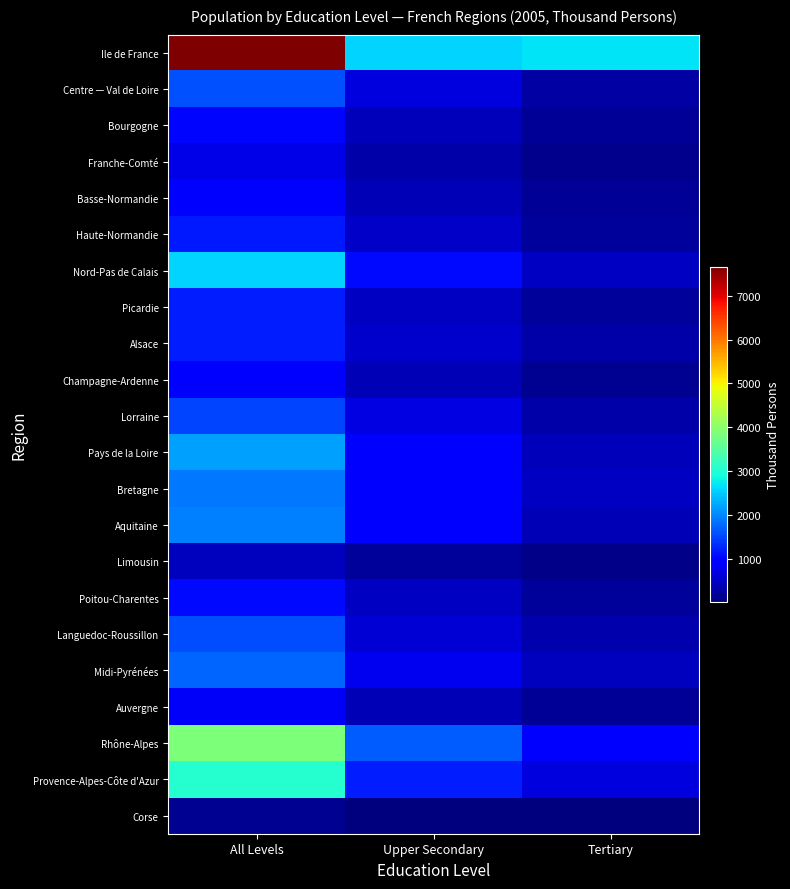

Which series has the largest range (max minus min)?

Ile de France